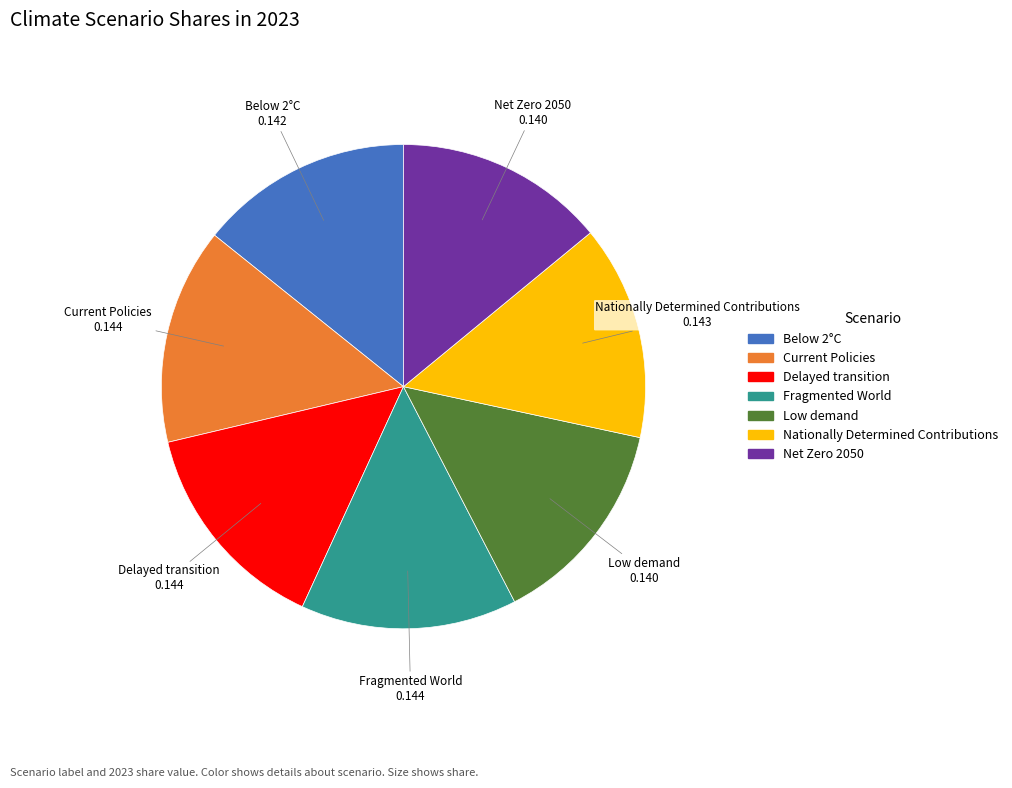

Does Low demand account for over 50% of the chart?

No